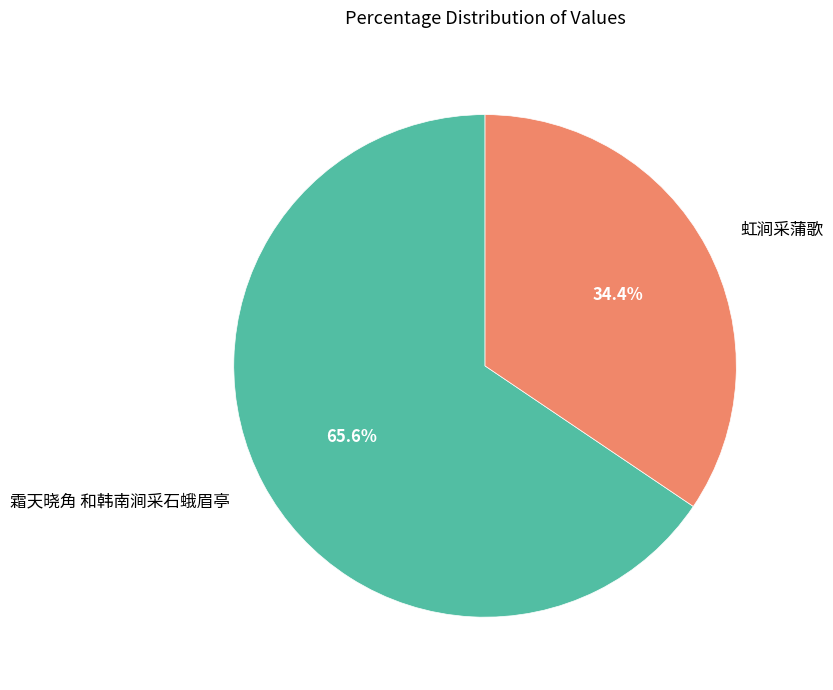

The 霜天晓角 和韩南涧采石蛾眉亭 slice represents 79% of the pie. True or false?

False